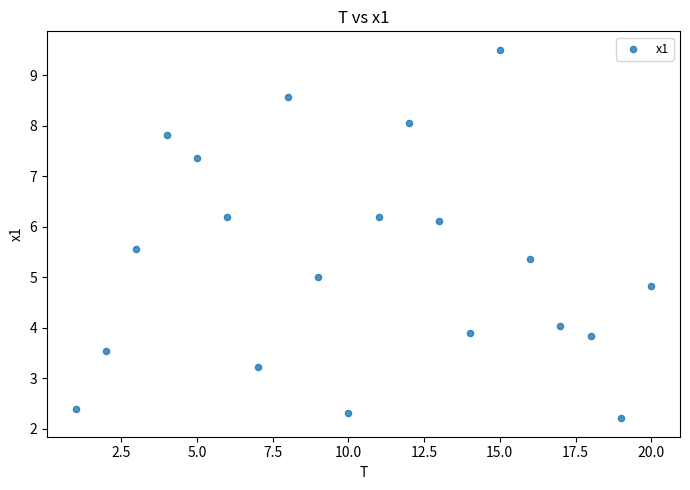

What is the range of Y values (max minus min)?

7.3